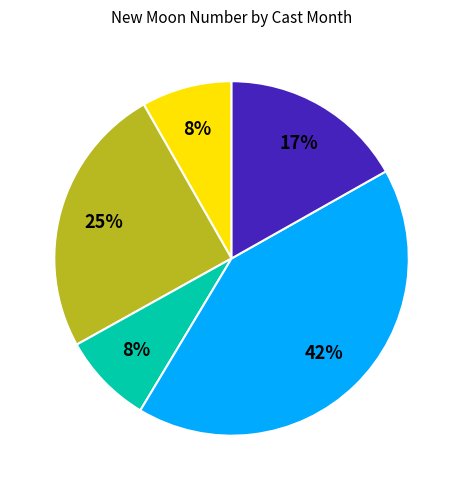

To the nearest percent, what is the average slice percentage?

20%